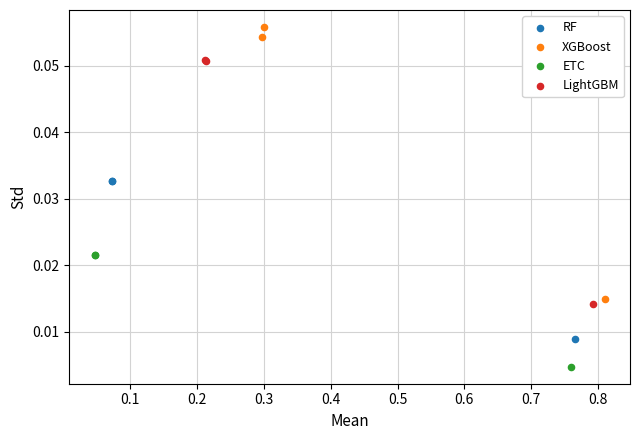

What are all the series names shown in the legend?

RF, XGBoost, ETC, LightGBM